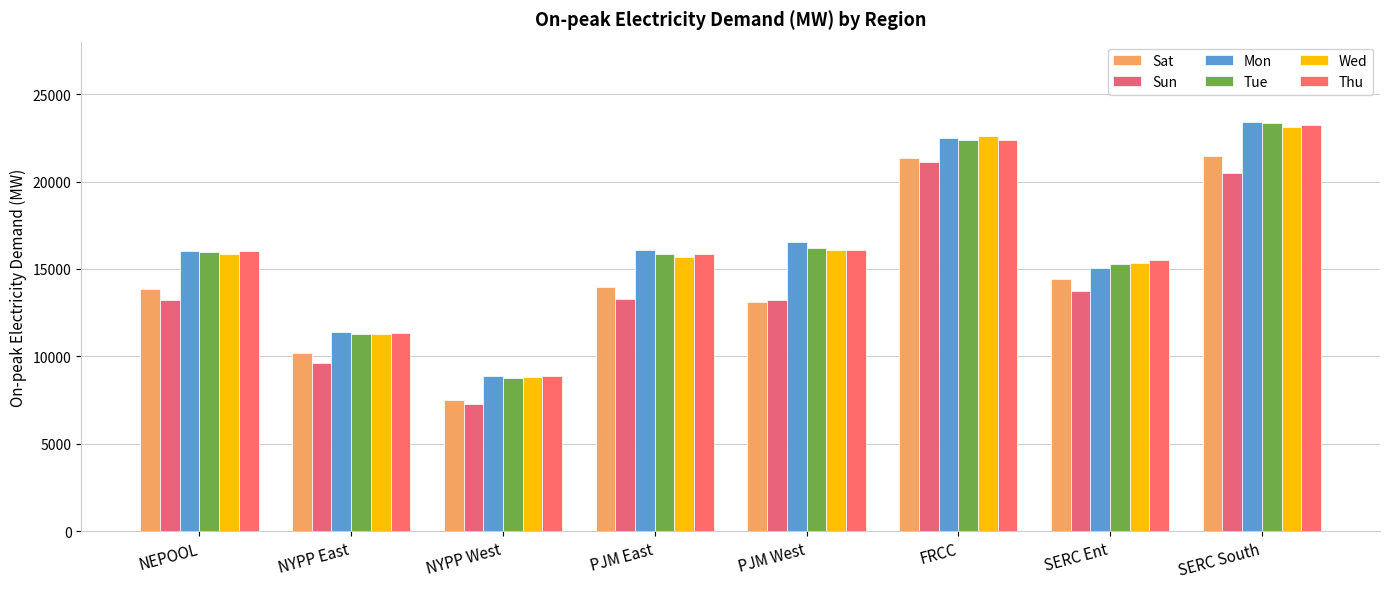

What is the difference between the maximum and minimum values in the Thu series?

14371.9